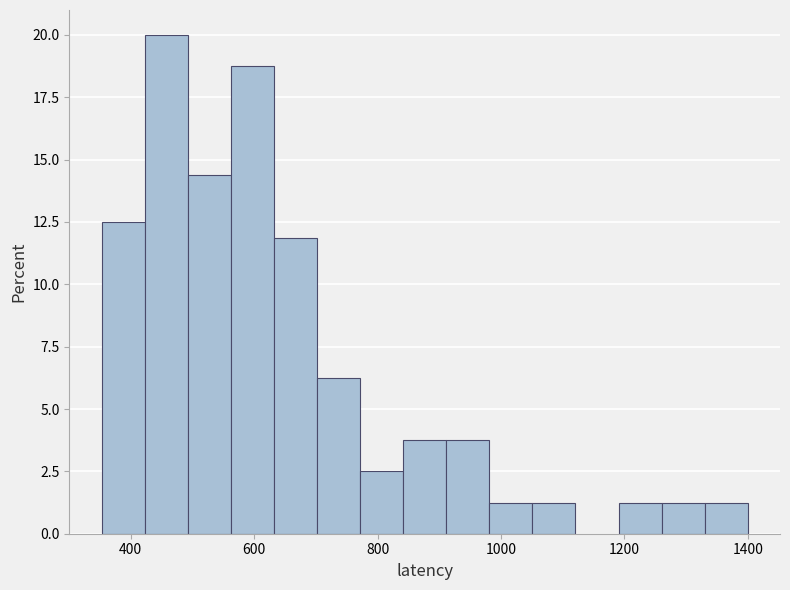

Around what value on the x-axis is the tallest bar? Give the approximate position of its centre, as read against the axis.

460